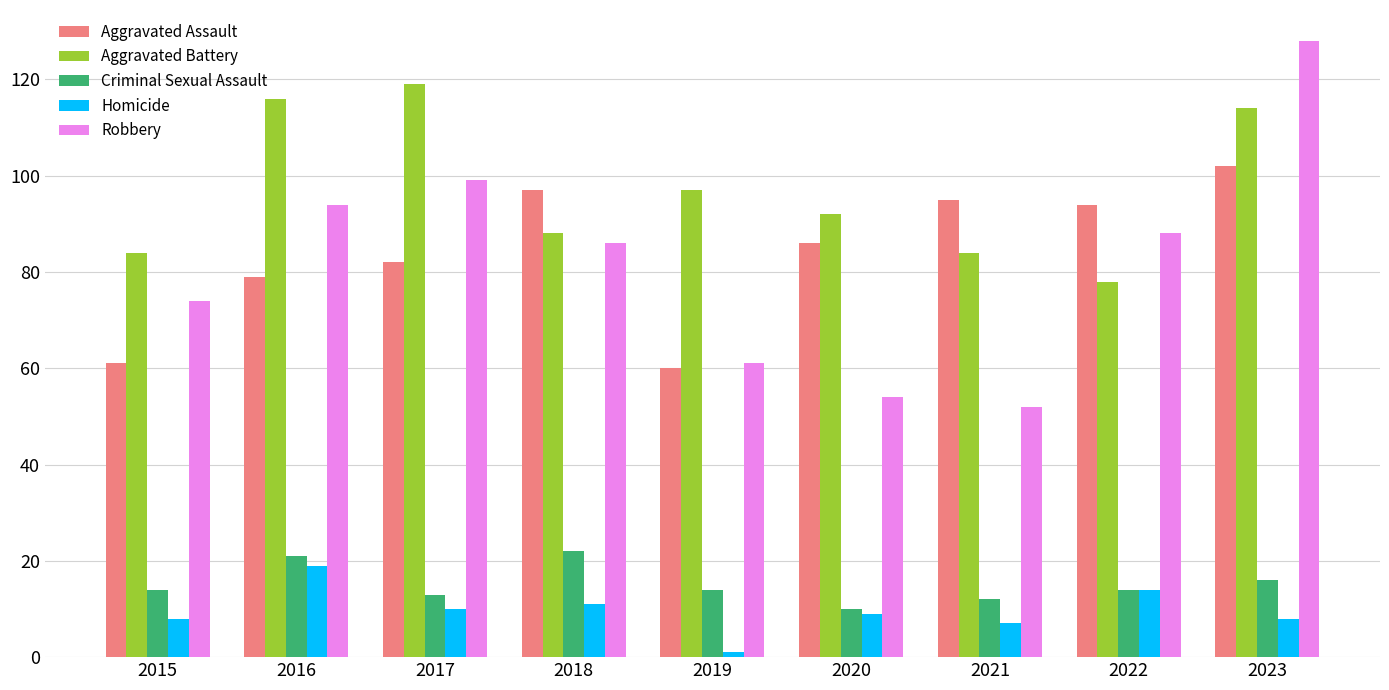

What is the highest value of the Robbery series?

128